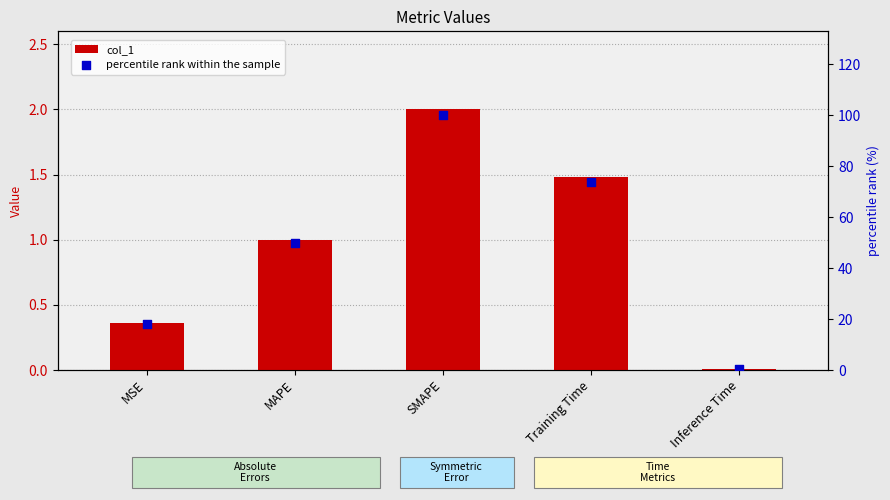

Which series has the largest Y range (max minus min)?

percentile rank within the sample